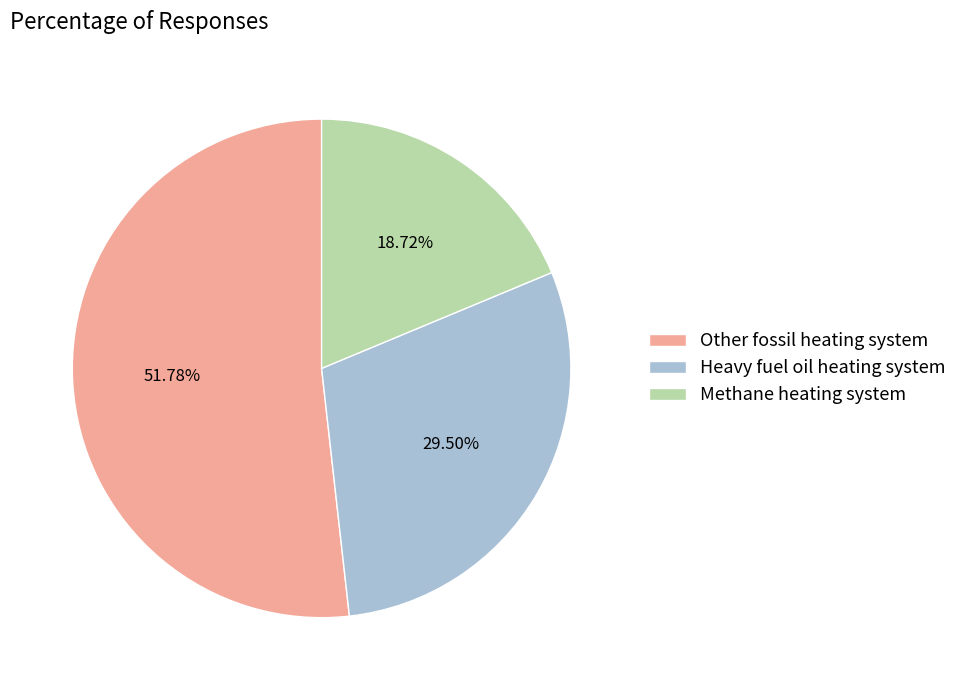

Is there a majority slice in this chart?

Yes